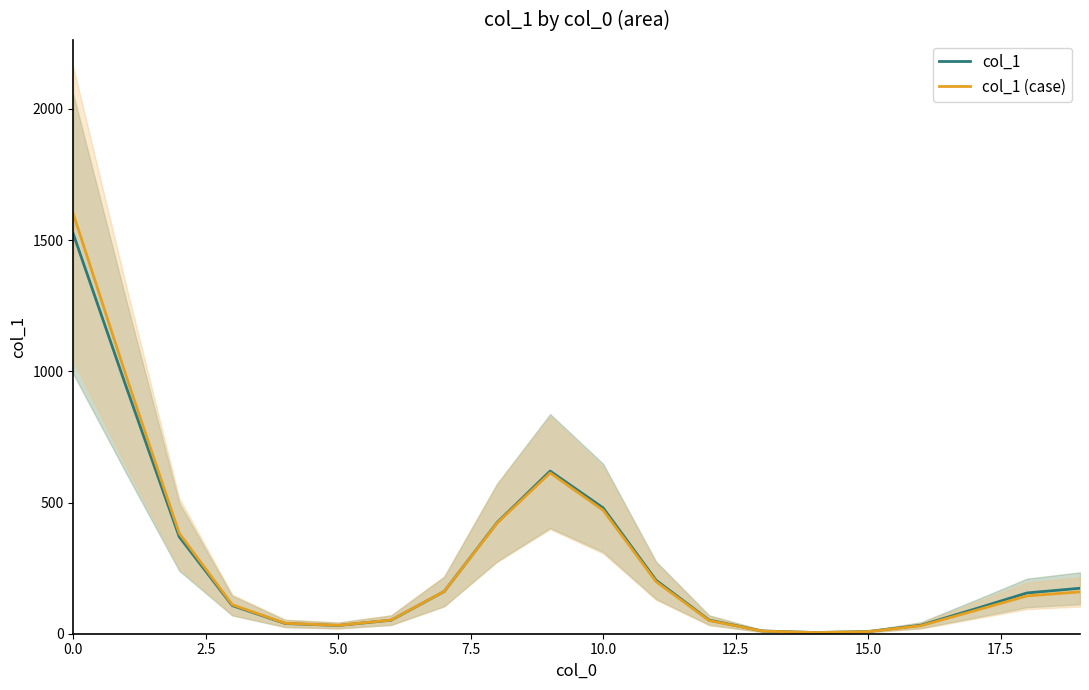

What is the minimum value for col_1?

4.6